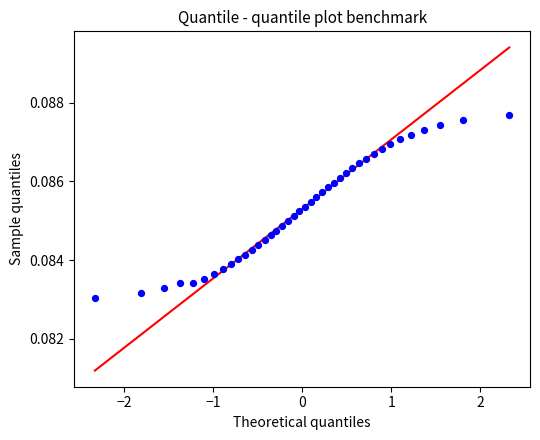

What is the range of X values (max minus min)?

4.7